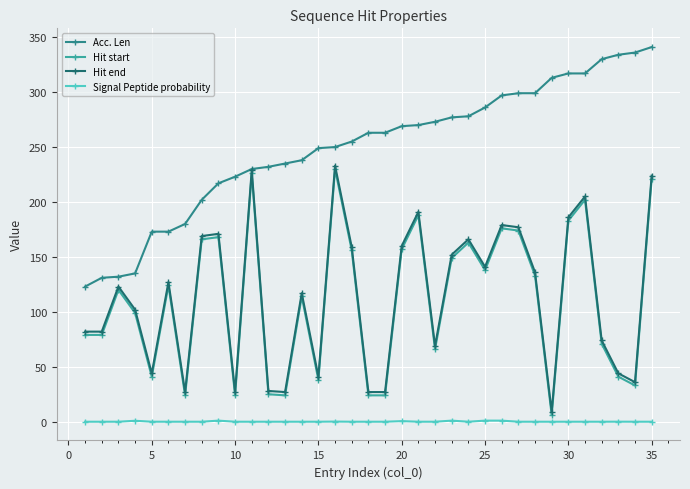

True or false: Hit end and Signal Peptide probability intersect in this chart.

False